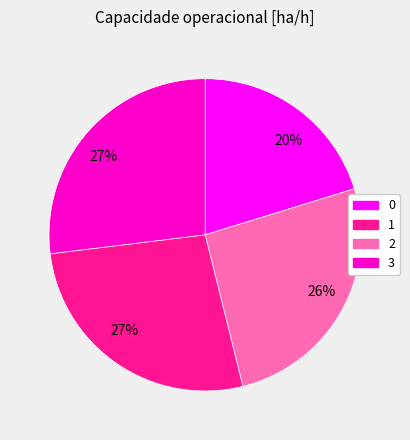

Does any single category account for the majority?

No